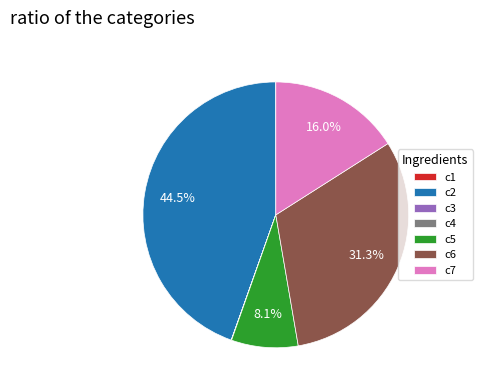

What portion of the pie excludes c7?

84.0%